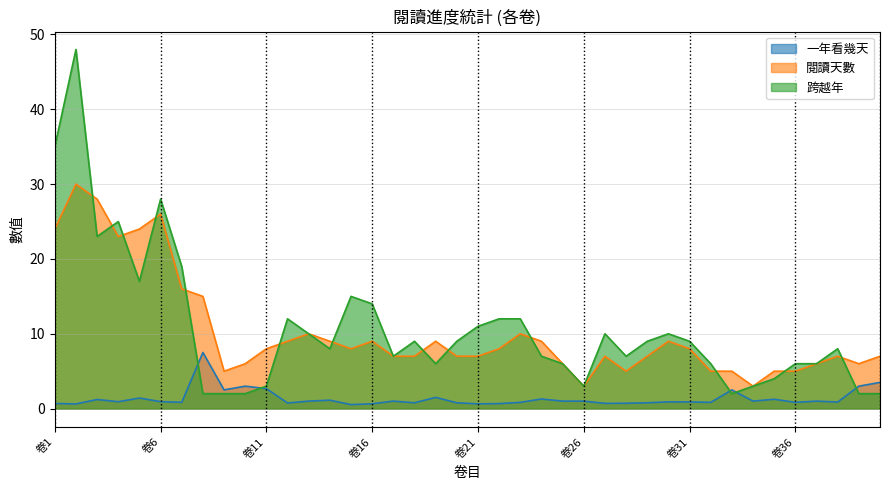

How many interior local peaks does the 跨越年 series have?

9